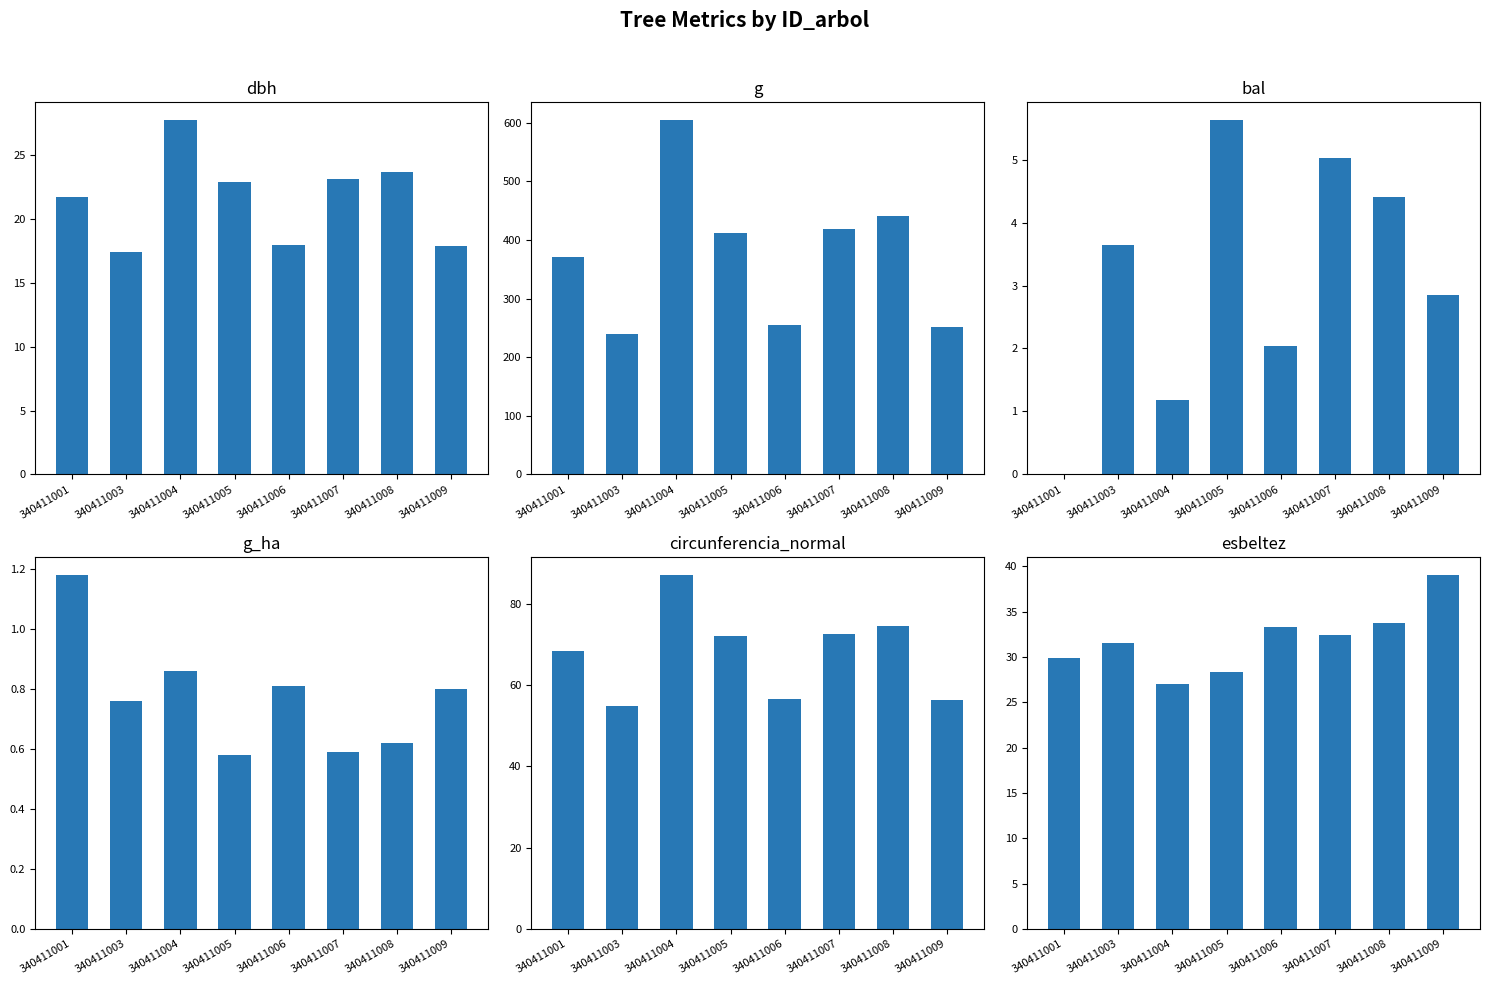

How many data points in g are above 411?

4